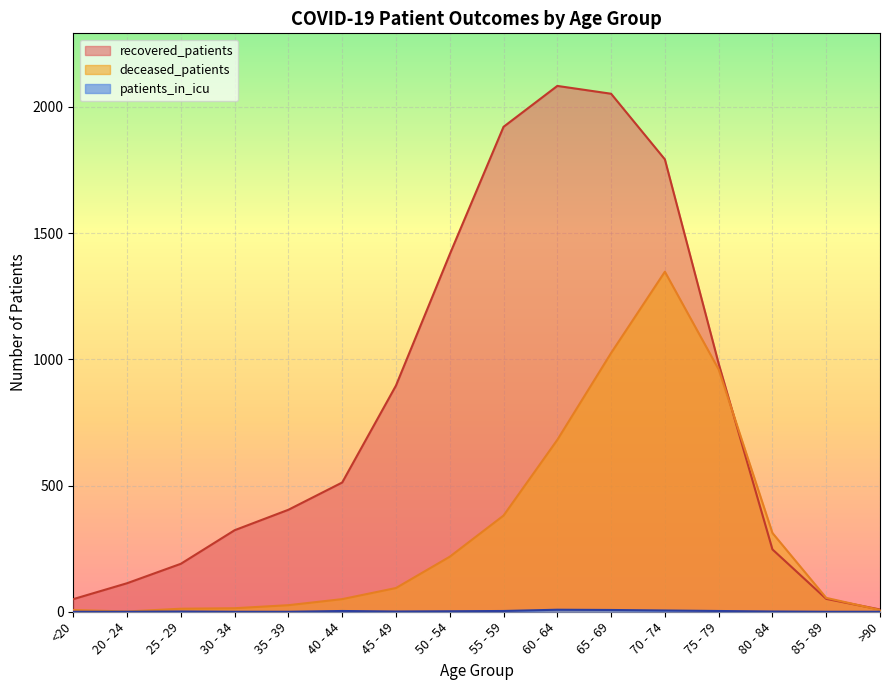

Which series has the widest spread of values?

recovered_patients